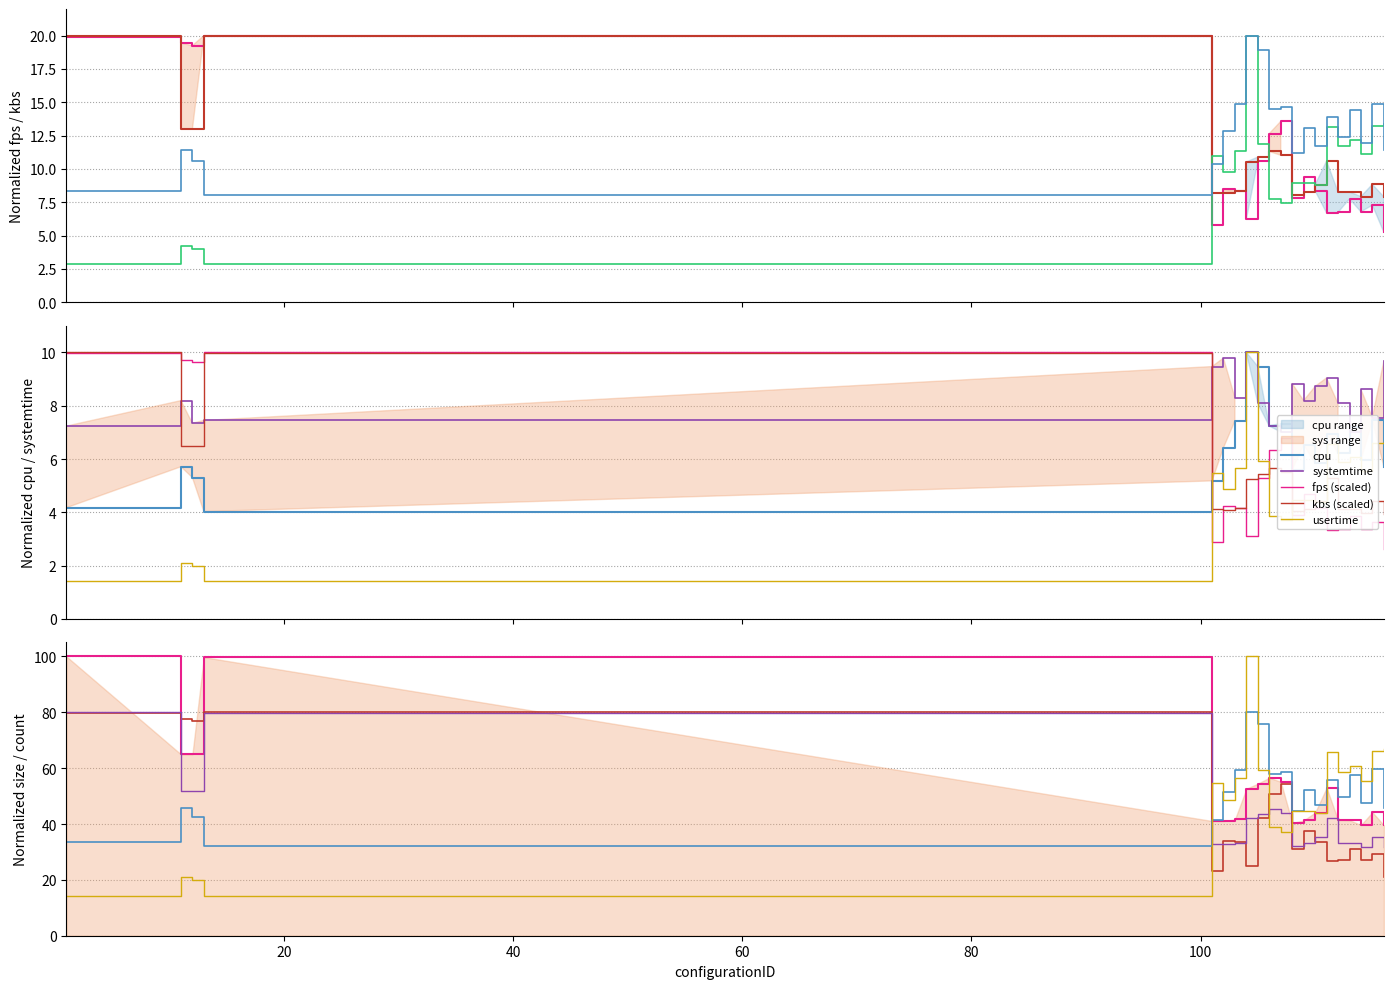

True or false: usertime has more than 0 interior local peaks.

True